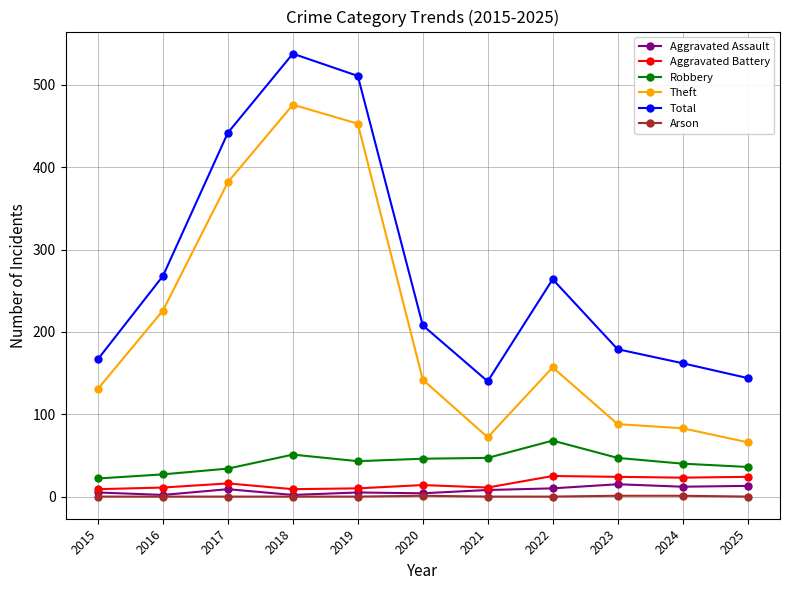

Rank the series at 2024 from highest to lowest value.

Total, Theft, Robbery, Aggravated Battery, Aggravated Assault, Arson